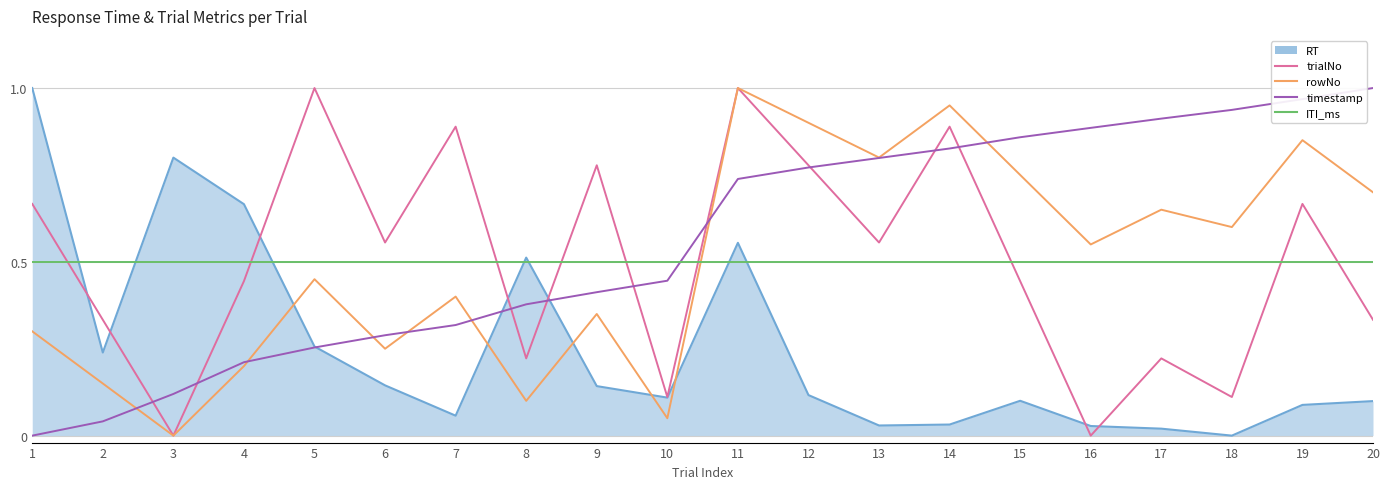

At which label does rowNo reach its minimum?

3